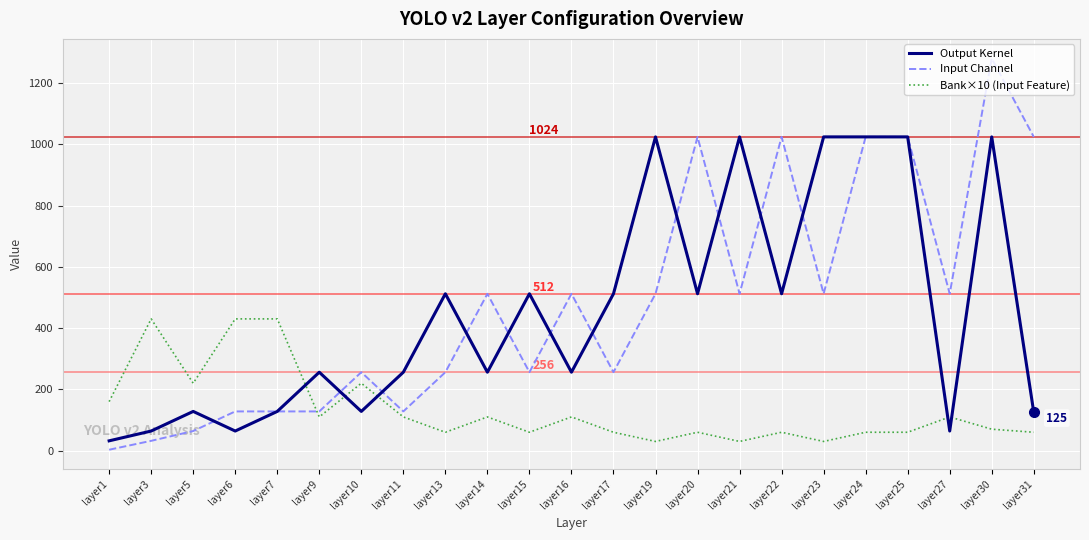

At layer11, list the series in order from smallest to largest.

Bank×10 (Input Feature), Input Channel, Output Kernel